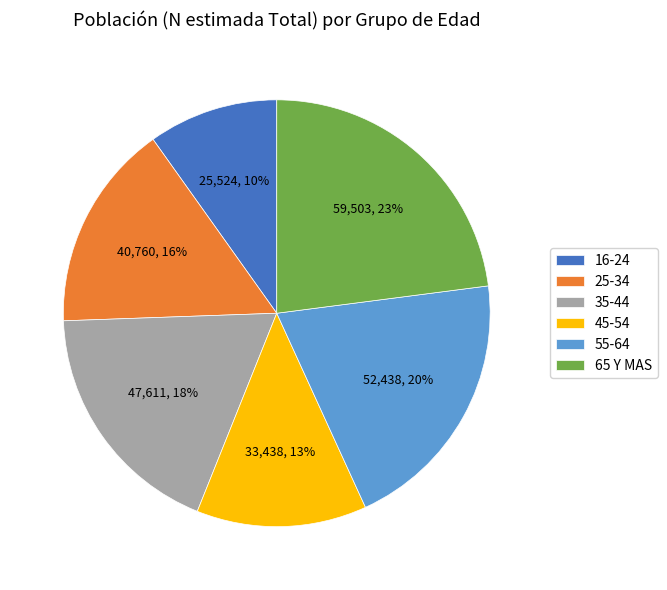

Combined, do 25-34 and 35-44 account for over 50%?

No